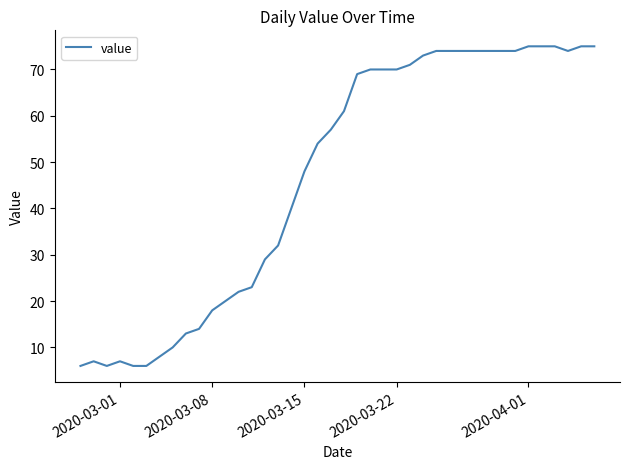

What is the difference between the maximum and minimum values?

69